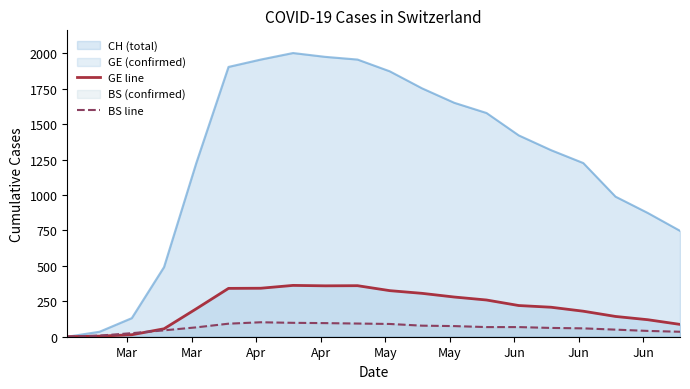

What is the greatest value displayed?

2001